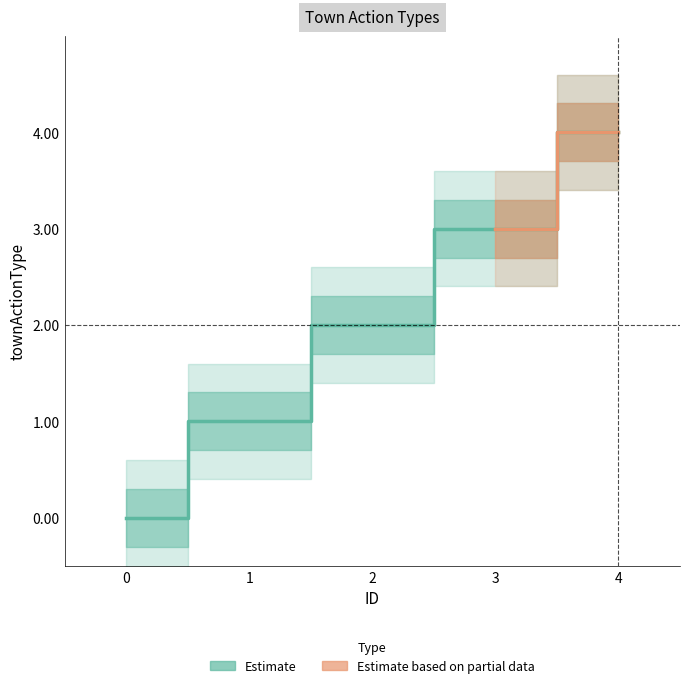

What value does the data have at 4?

4